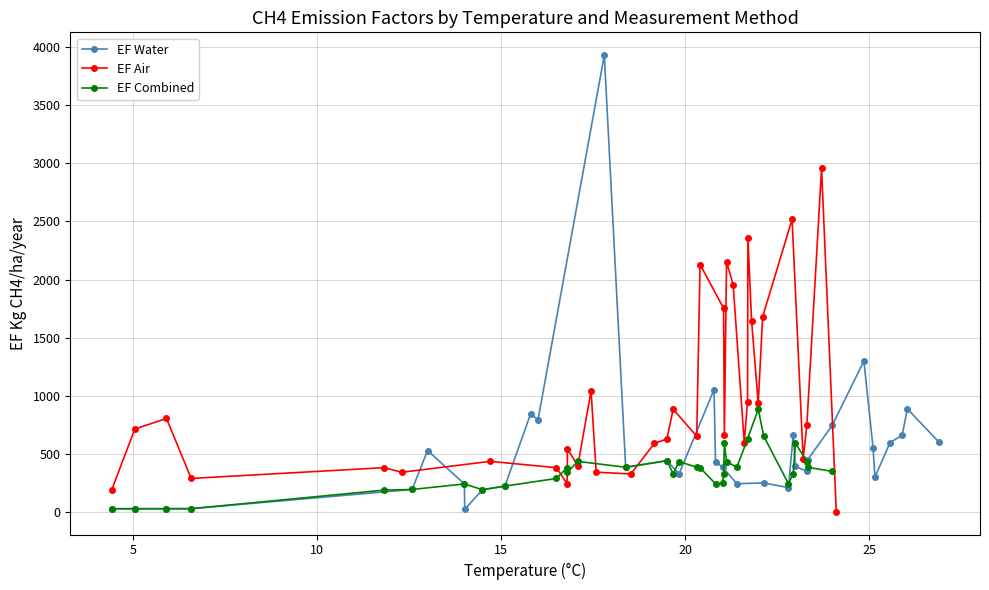

How many values in the EF Water series are below 389?

17